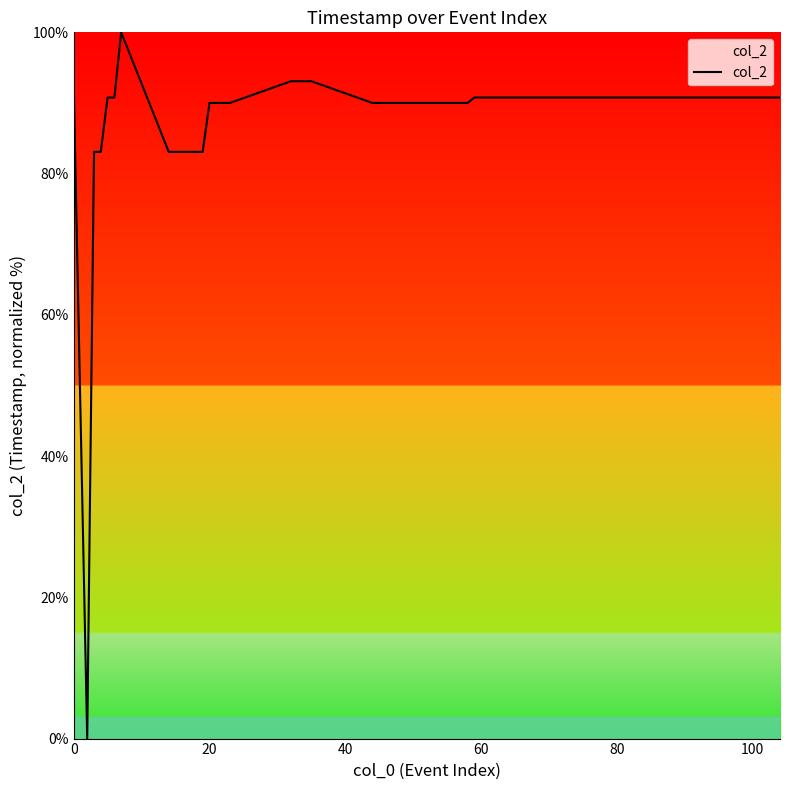

Does the chart have visible grid lines?

No